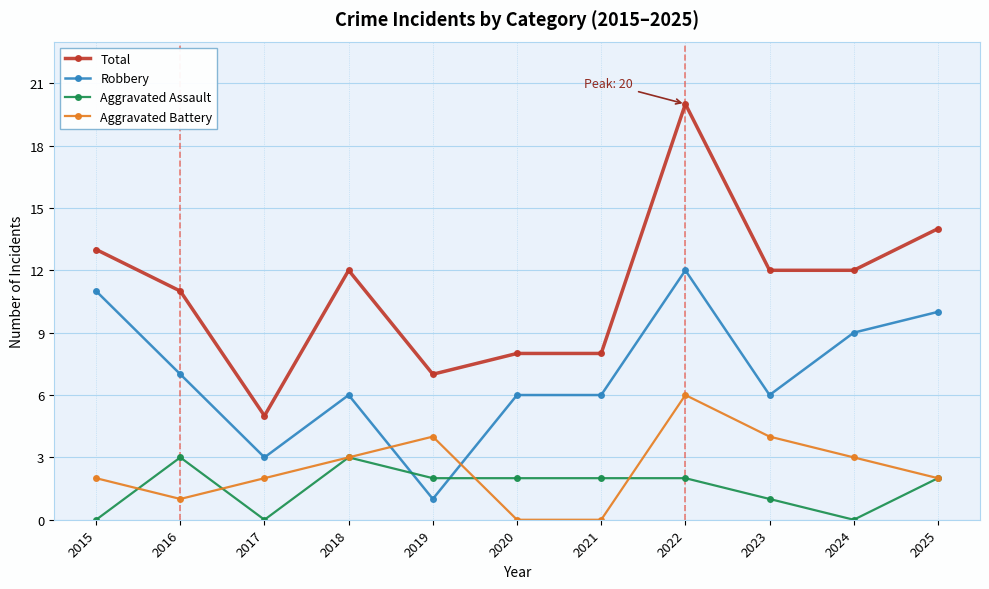

True or false: Total and Aggravated Assault cross at least once.

False